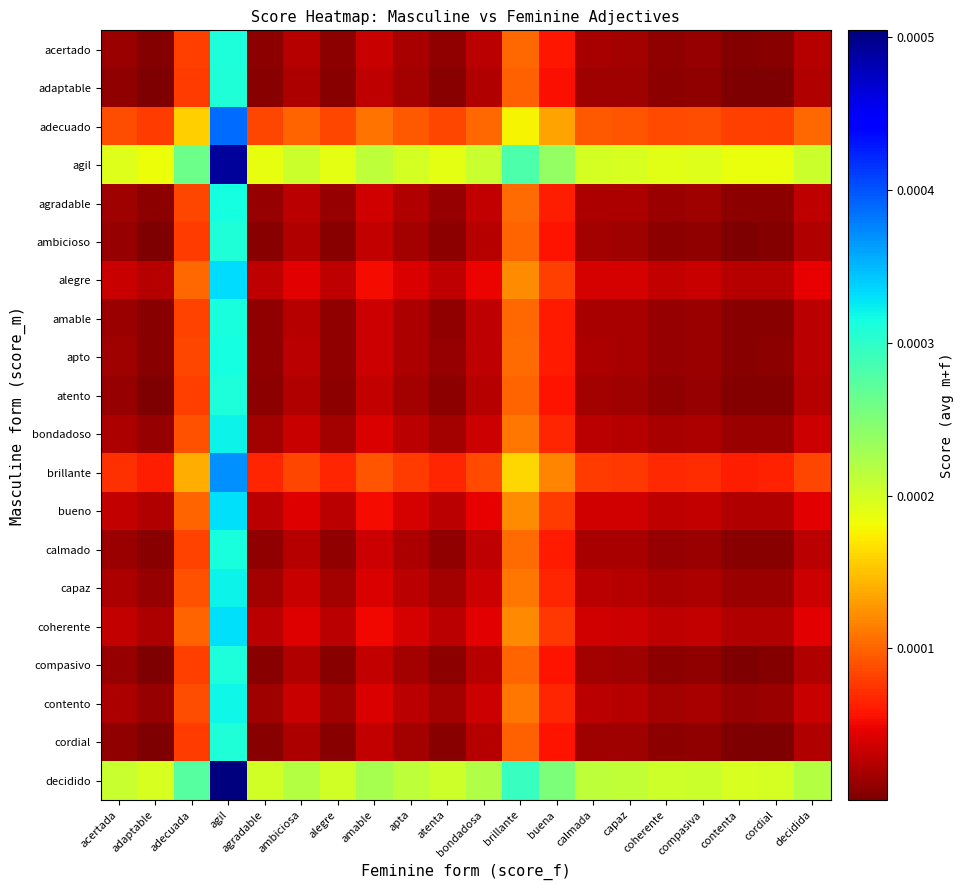

Which category has the highest value across all series?

agil